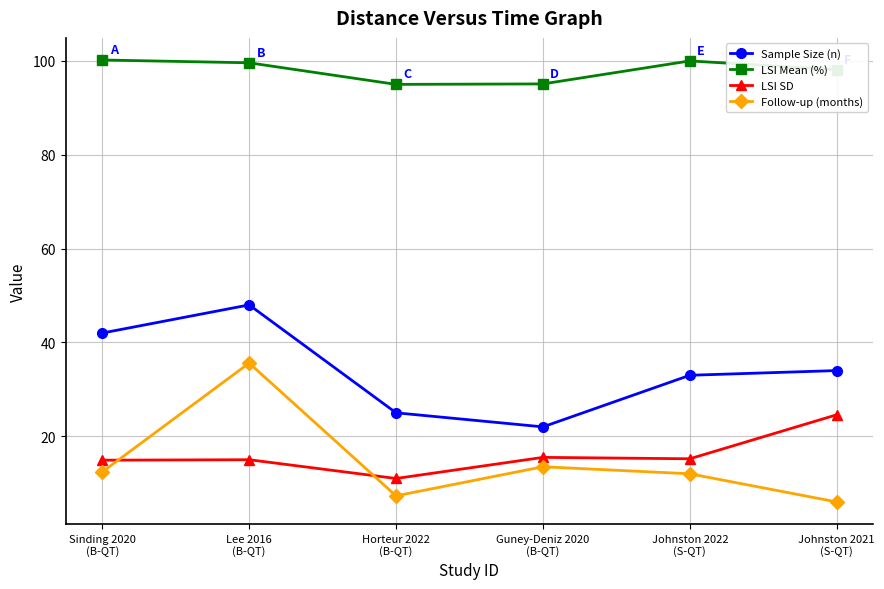

How many interior local peaks does the Sample Size (n) series have?

1